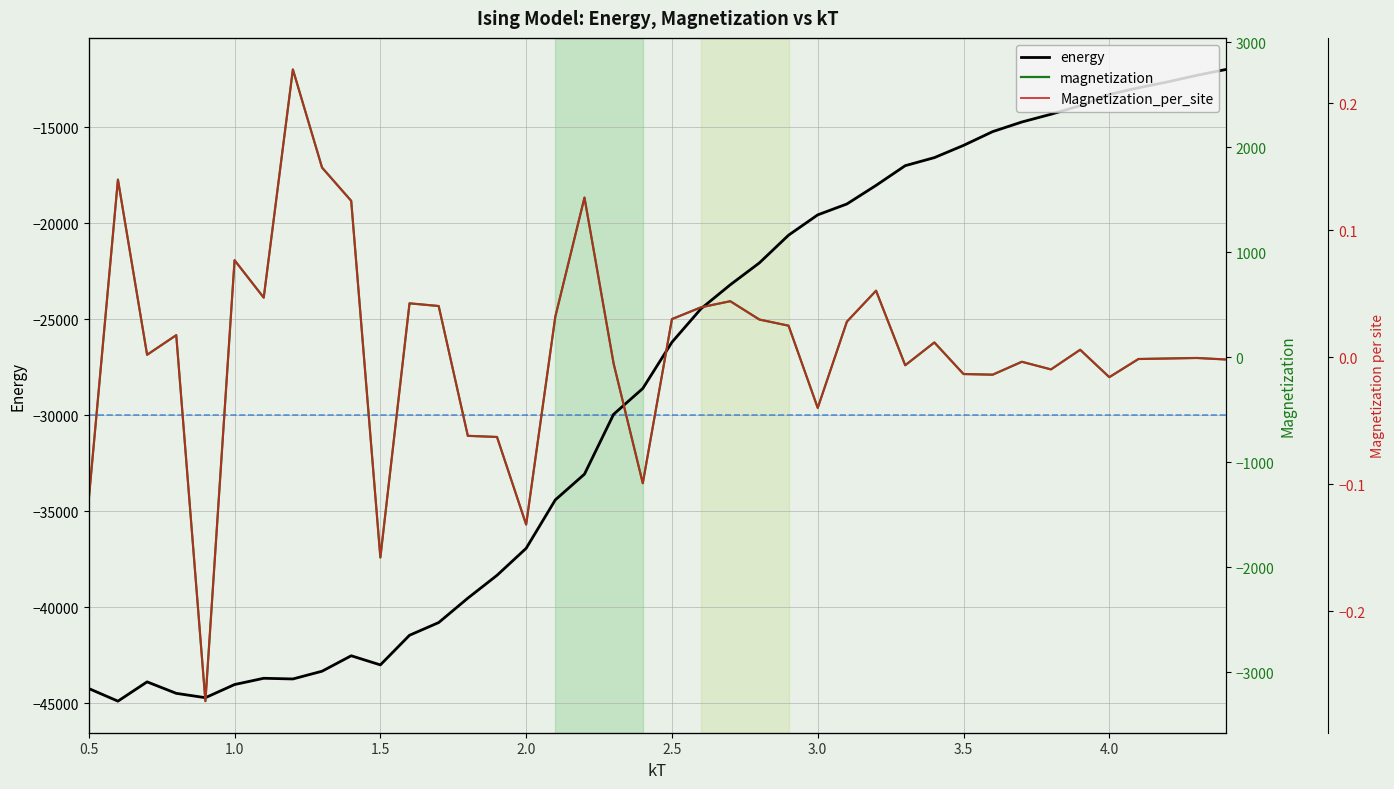

What is the minimum value shown in the chart?

-44896.6